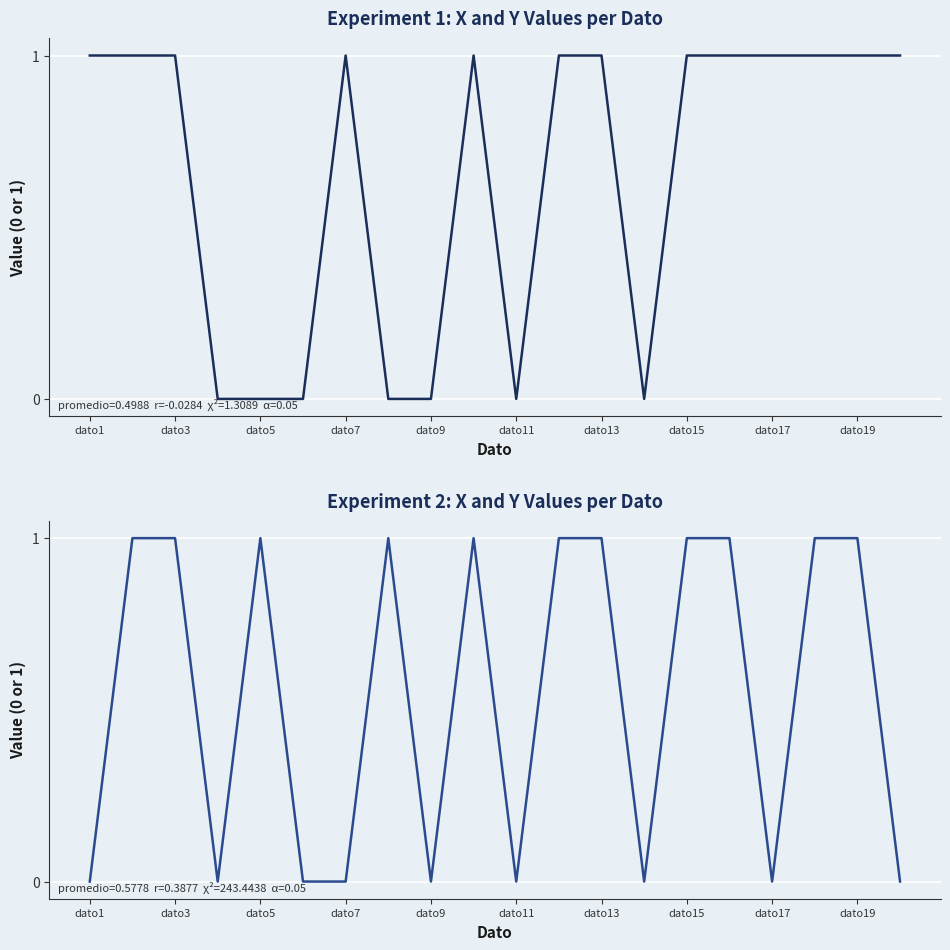

What is the difference between the maximum and second lowest values in the Experiment 1 (X) series?

1